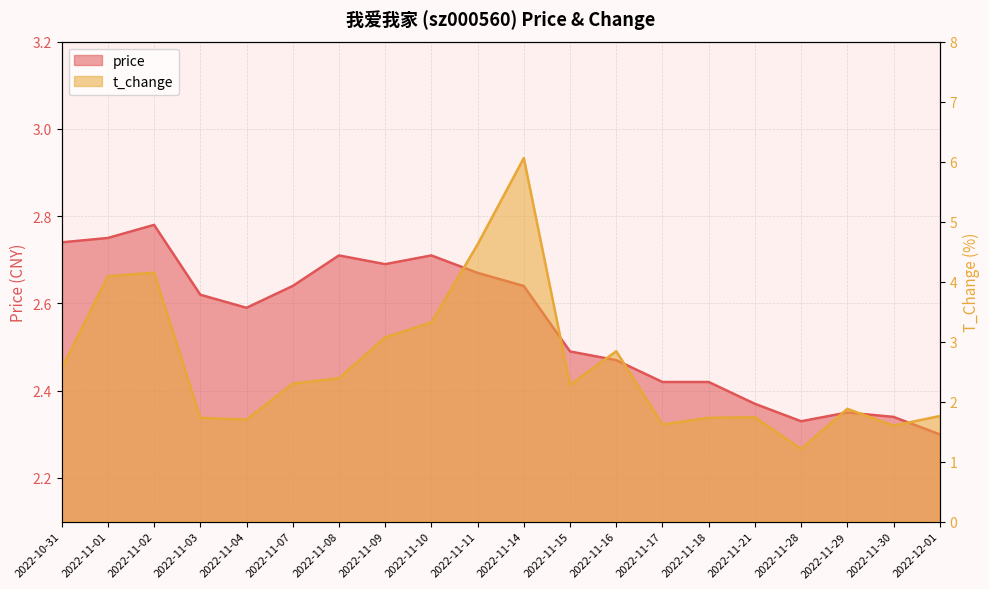

Which category has the lowest value in the t_change series?

2022-11-28